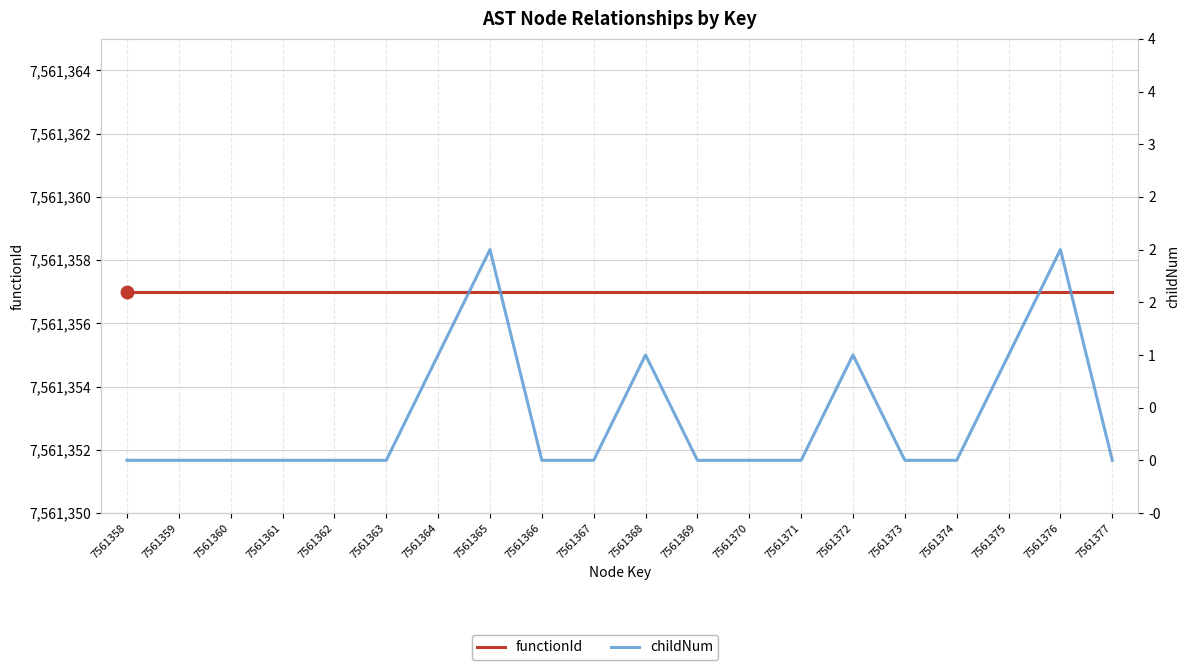

Which series has the largest range (max minus min)?

childNum